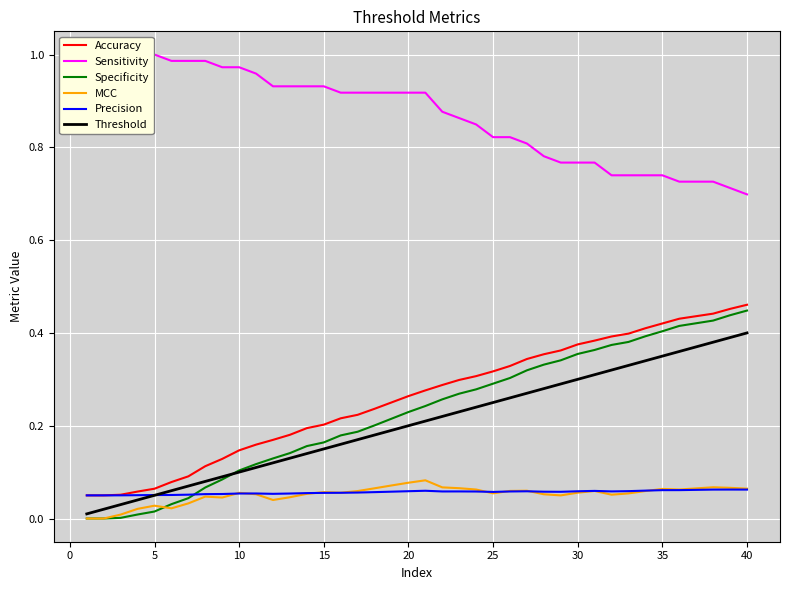

True or false: MCC and Accuracy intersect in this chart.

False